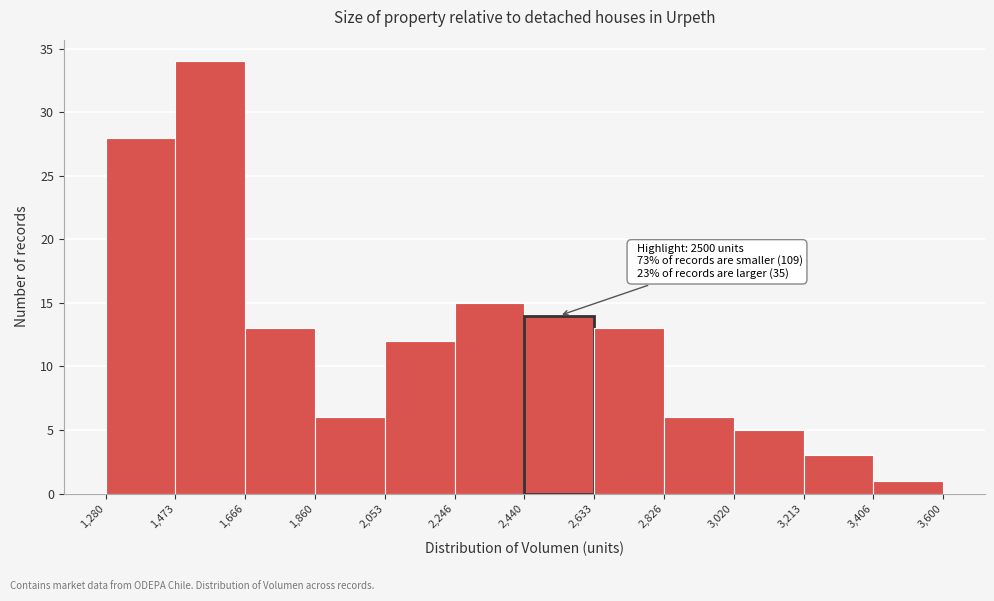

Over which range of the x-axis is the bar tallest?

1,473 to 1,666